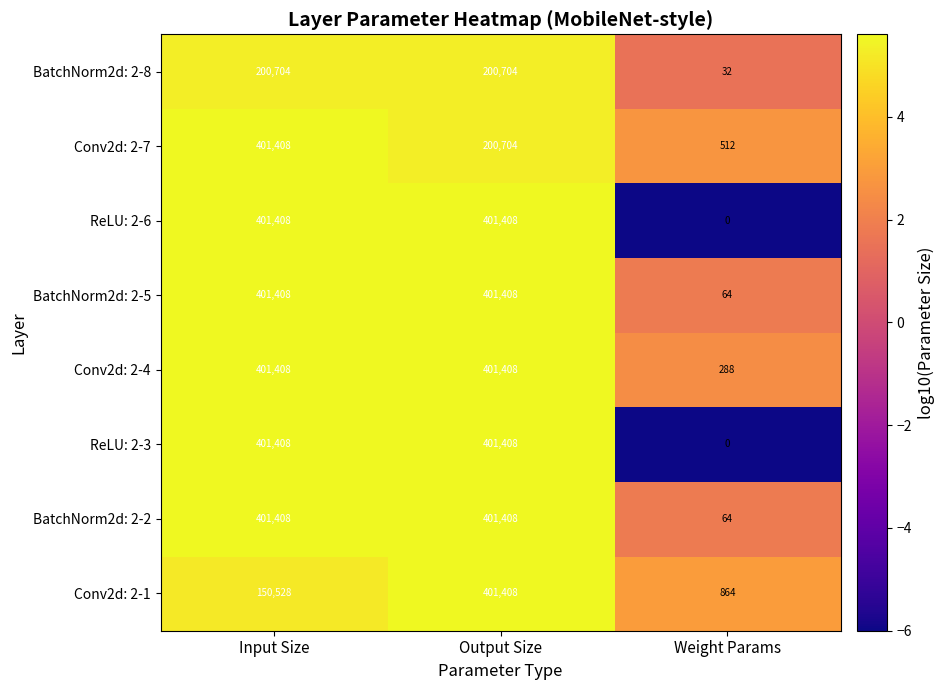

What is the approximate value of Conv2d: 2-1 at Input Size, to the nearest 10?

150530